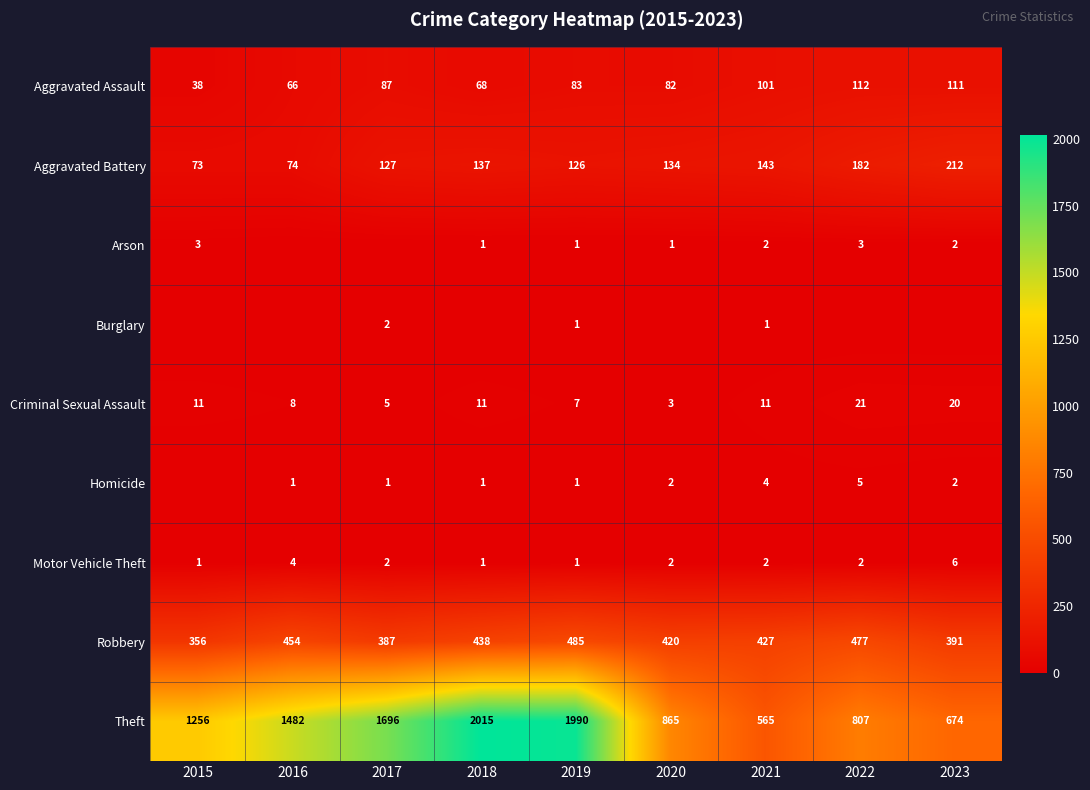

What is the total value across all series at 2023?

1418